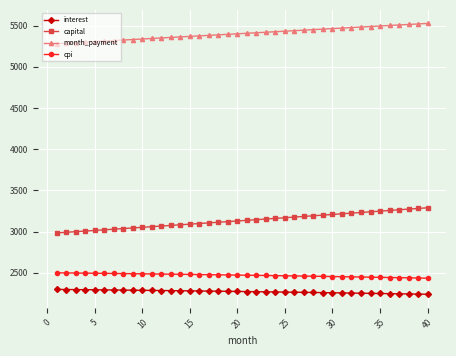

True or false: cpi and month_payment intersect in this chart.

False